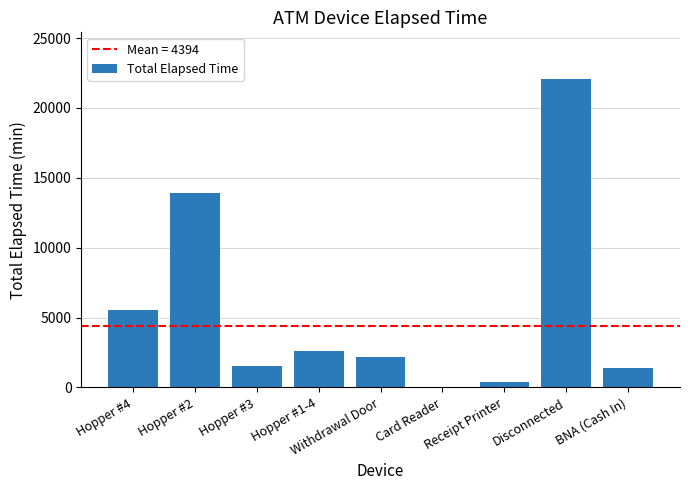

What is the change in value from Card Reader to BNA (Cash In)?

+1380